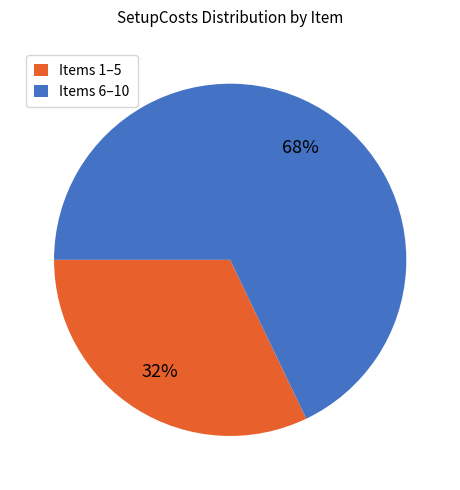

How many segments does this pie chart have?

2